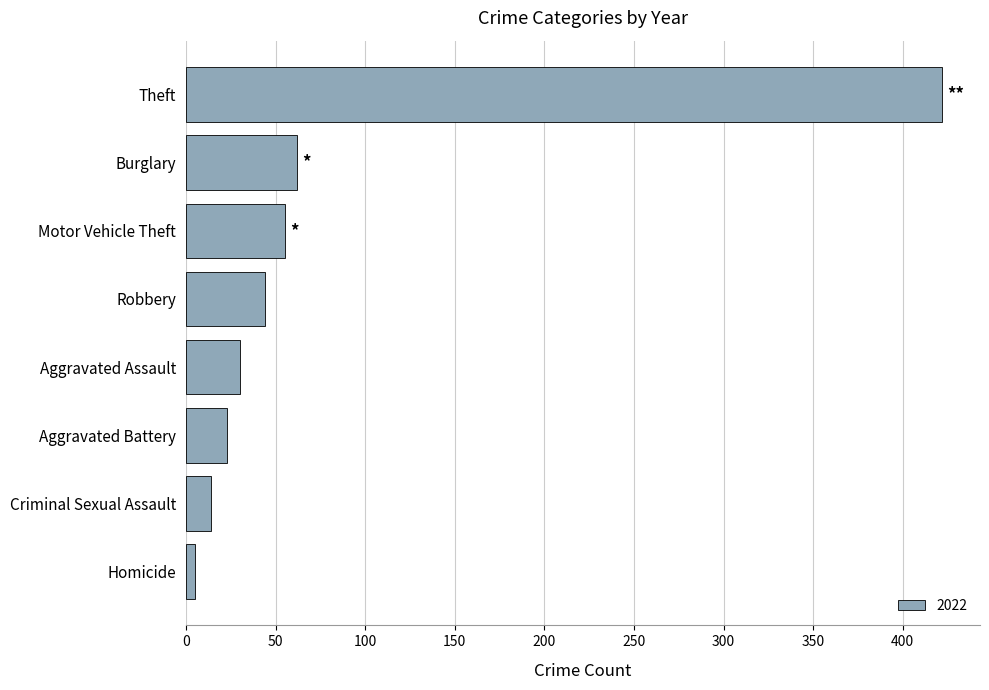

What is the difference between the second highest and second lowest values?

48